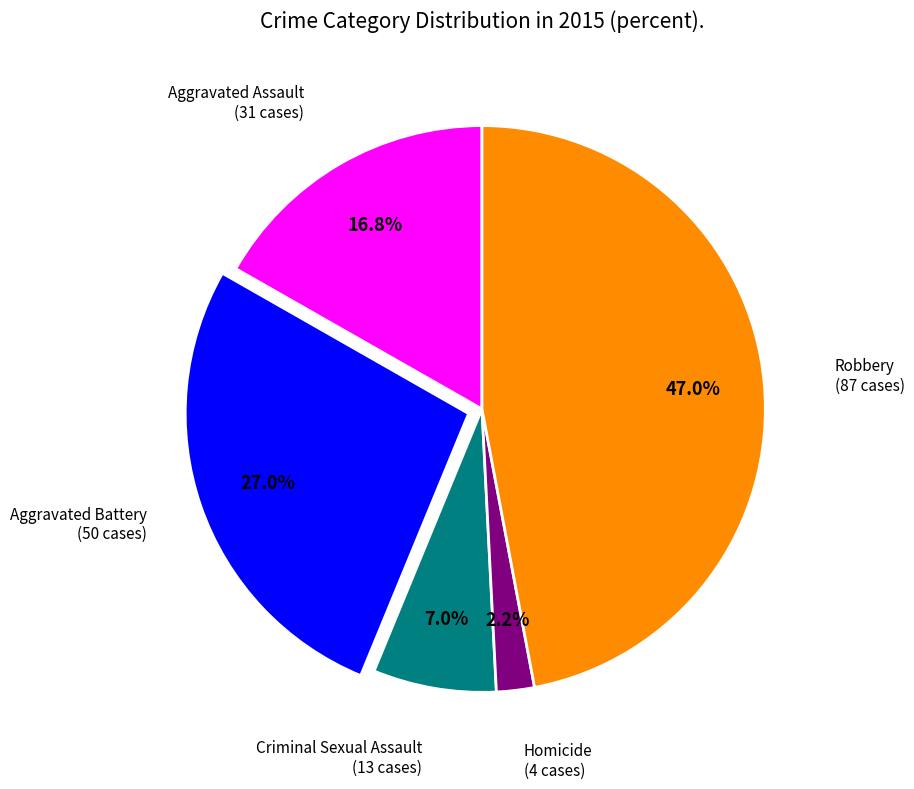

Is there any slice that represents more than half of the pie?

No